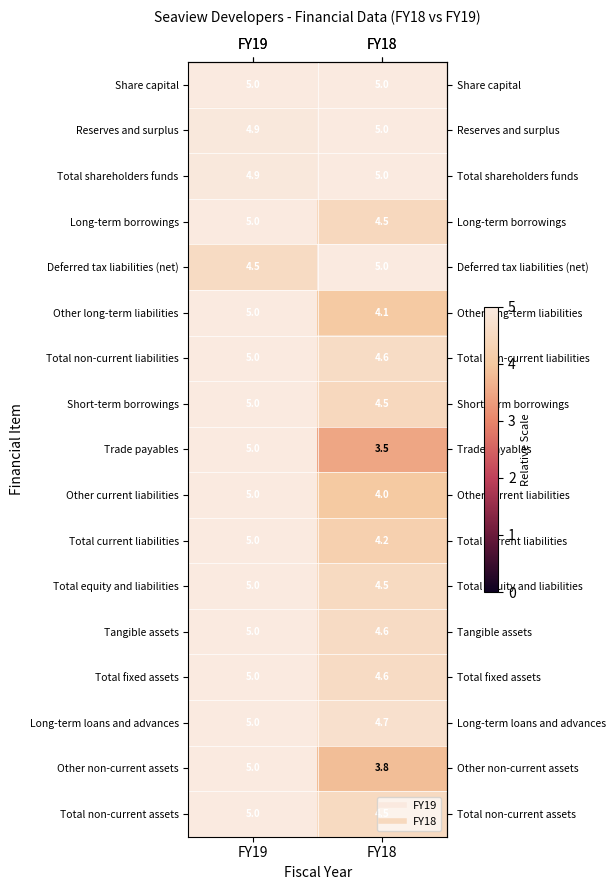

How many data points does each series have?

2